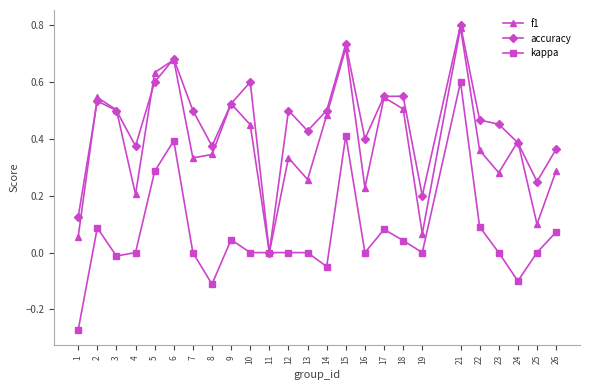

List the series in order of their overall mean, lowest first.

kappa, f1, accuracy